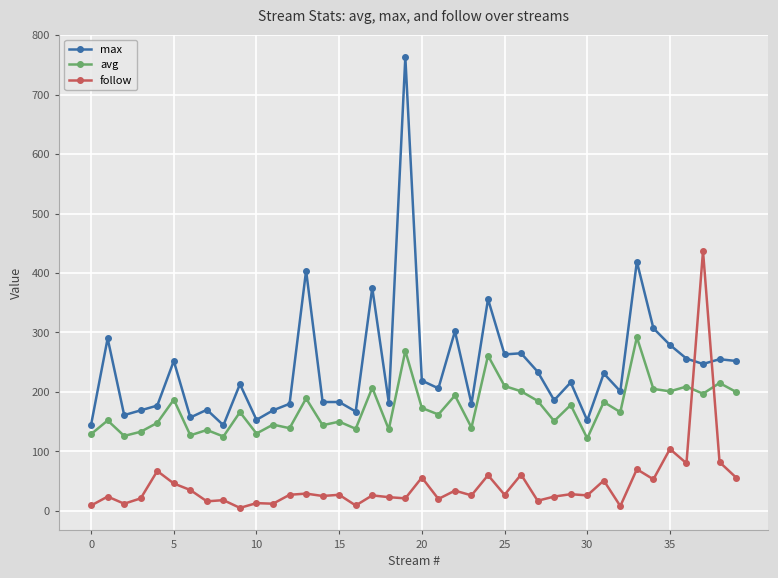

What is the difference between the maximum and second lowest values in the avg series?

167